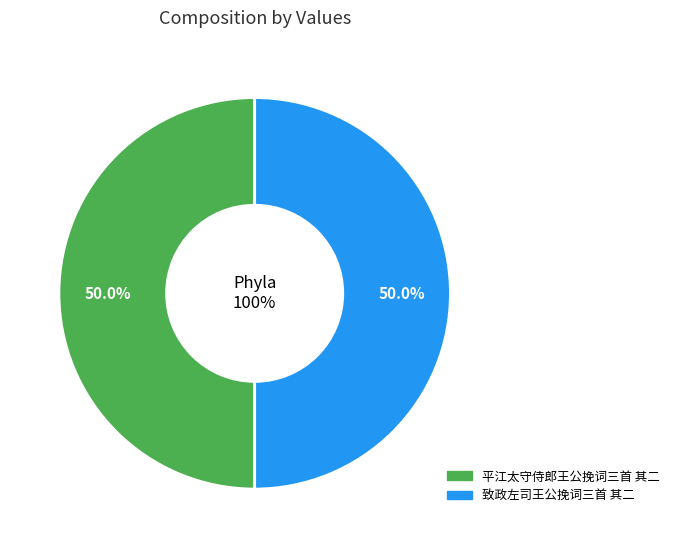

Combined, what portion of the pie is 平江太守侍郎王公挽词三首 其二 and 致政左司王公挽词三首 其二?

100.0%